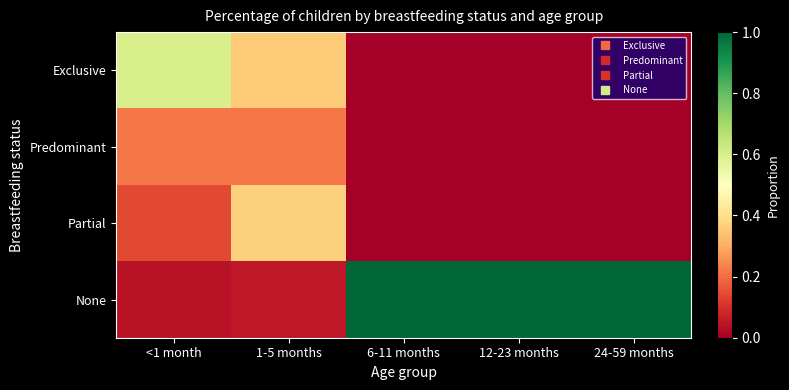

Which has a higher value, 6-11 months or 24-59 months?

6-11 months